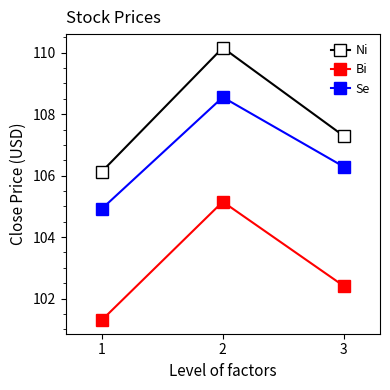

How many distinct data groups are displayed?

3